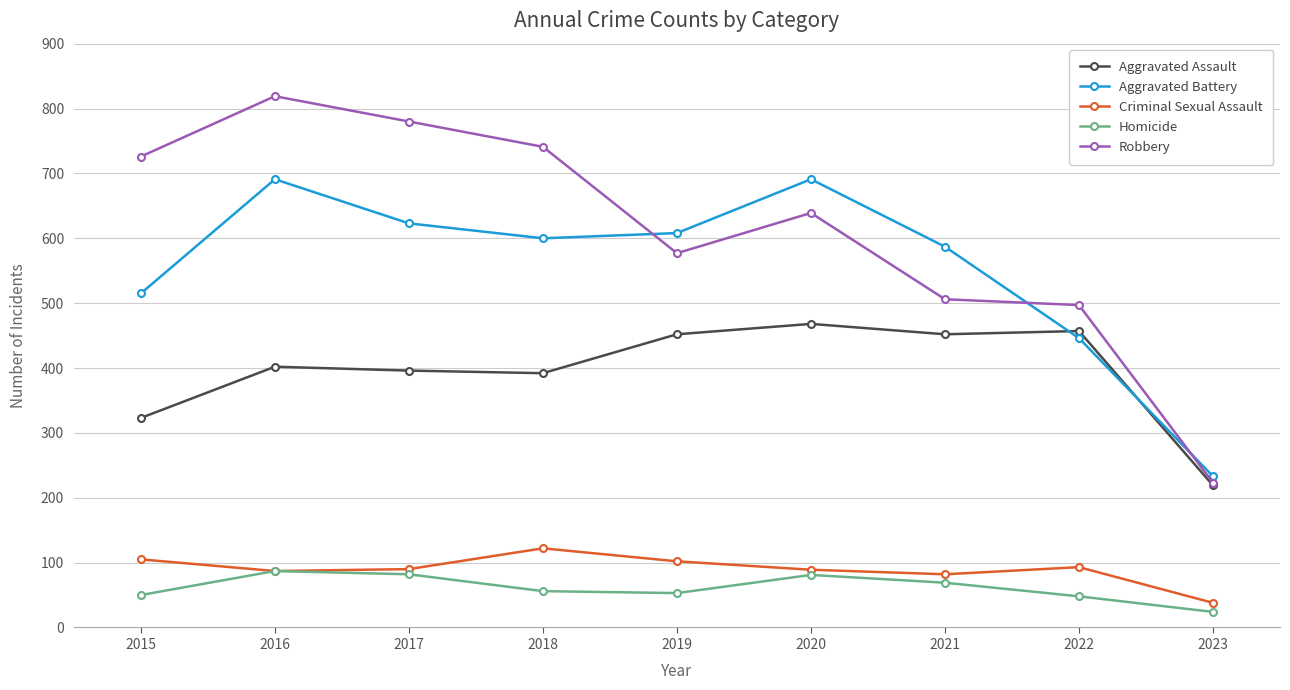

Where is the first local maximum for Criminal Sexual Assault?

2018